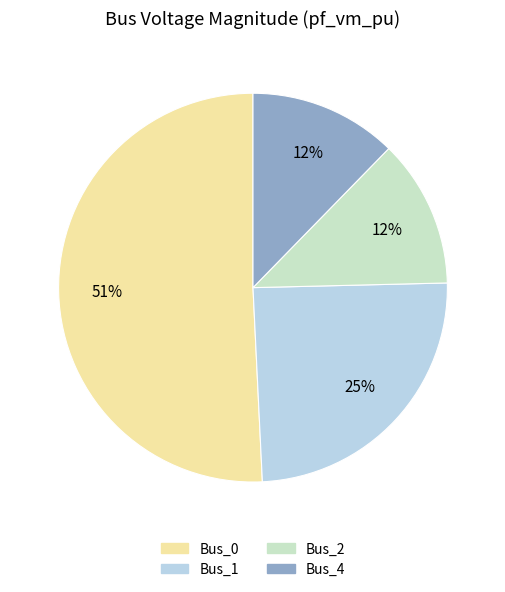

To the nearest percent, what is the average slice percentage?

25%